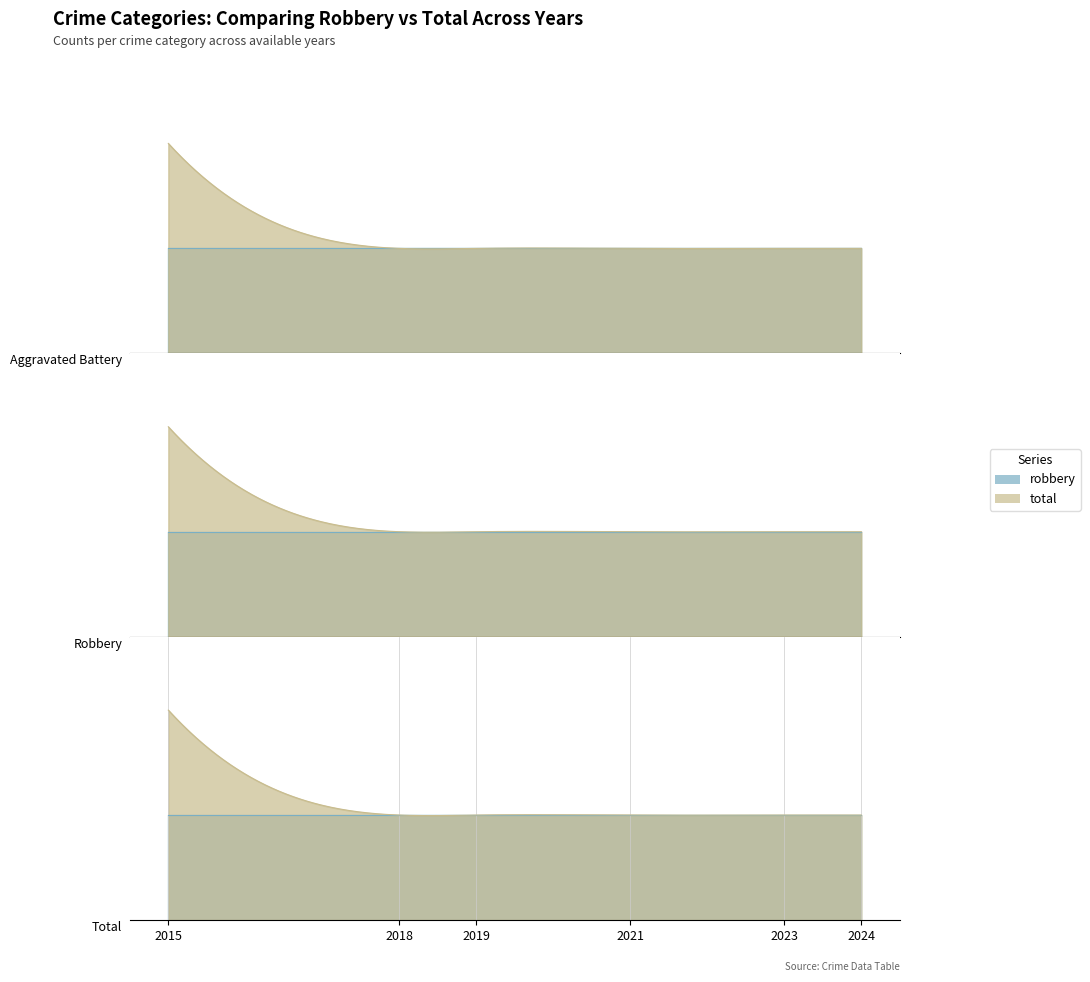

What is the sum of all Total values?

7